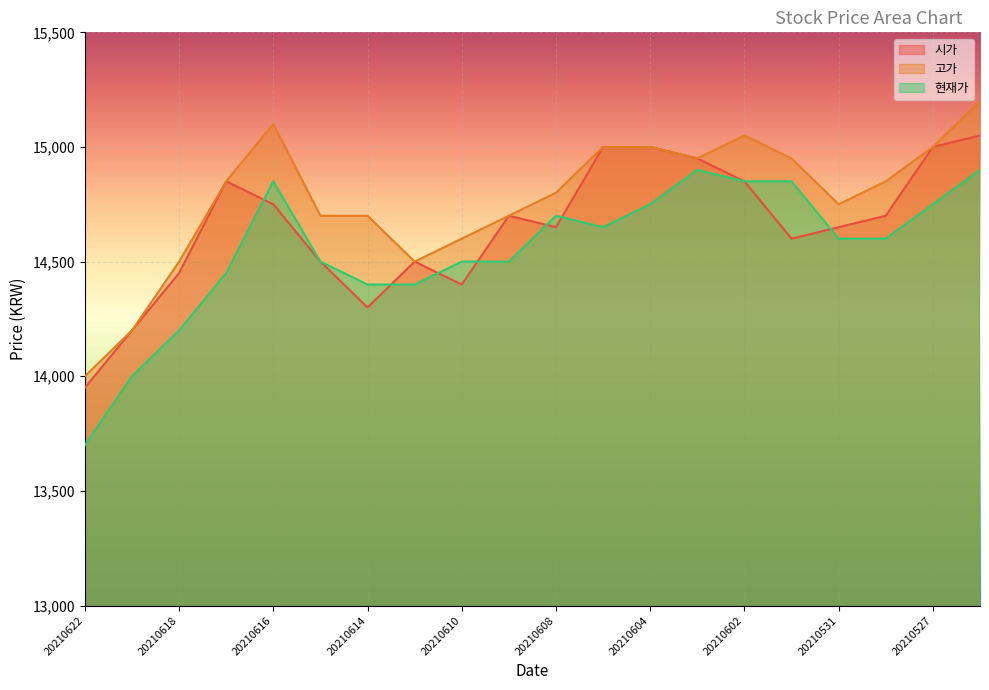

List the series in order of their overall mean, lowest first.

현재가, 시가, 고가